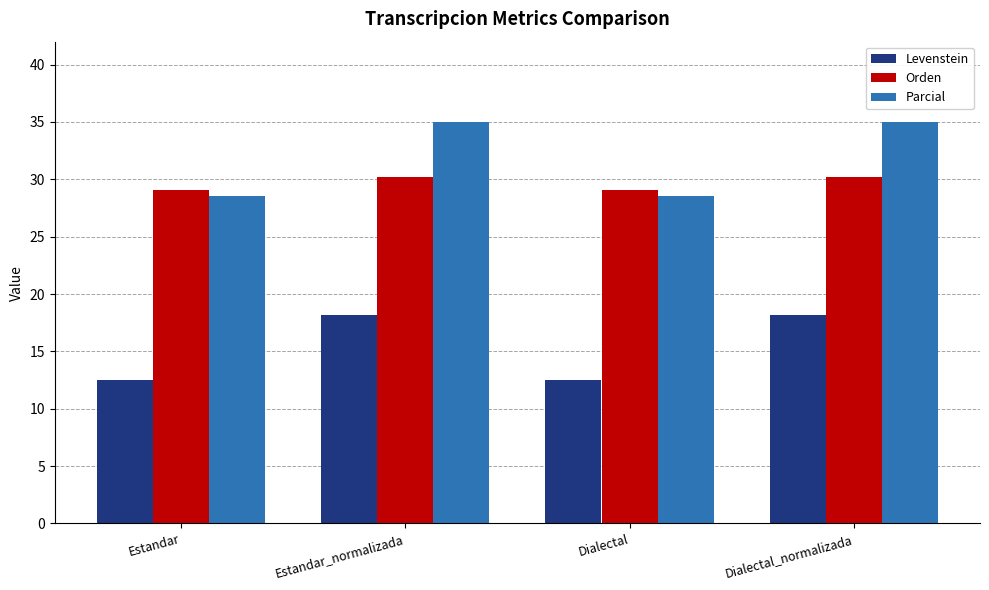

Reading right to left, list all the values displayed in this chart.

Levenstein: Dialectal_normalizada=18.2	Dialectal=12.5	Estandar_normalizada=18.2	Estandar=12.5
Orden: Dialectal_normalizada=30.2	Dialectal=29.1	Estandar_normalizada=30.2	Estandar=29.1
Parcial: Dialectal_normalizada=35.0	Dialectal=28.6	Estandar_normalizada=35.0	Estandar=28.6